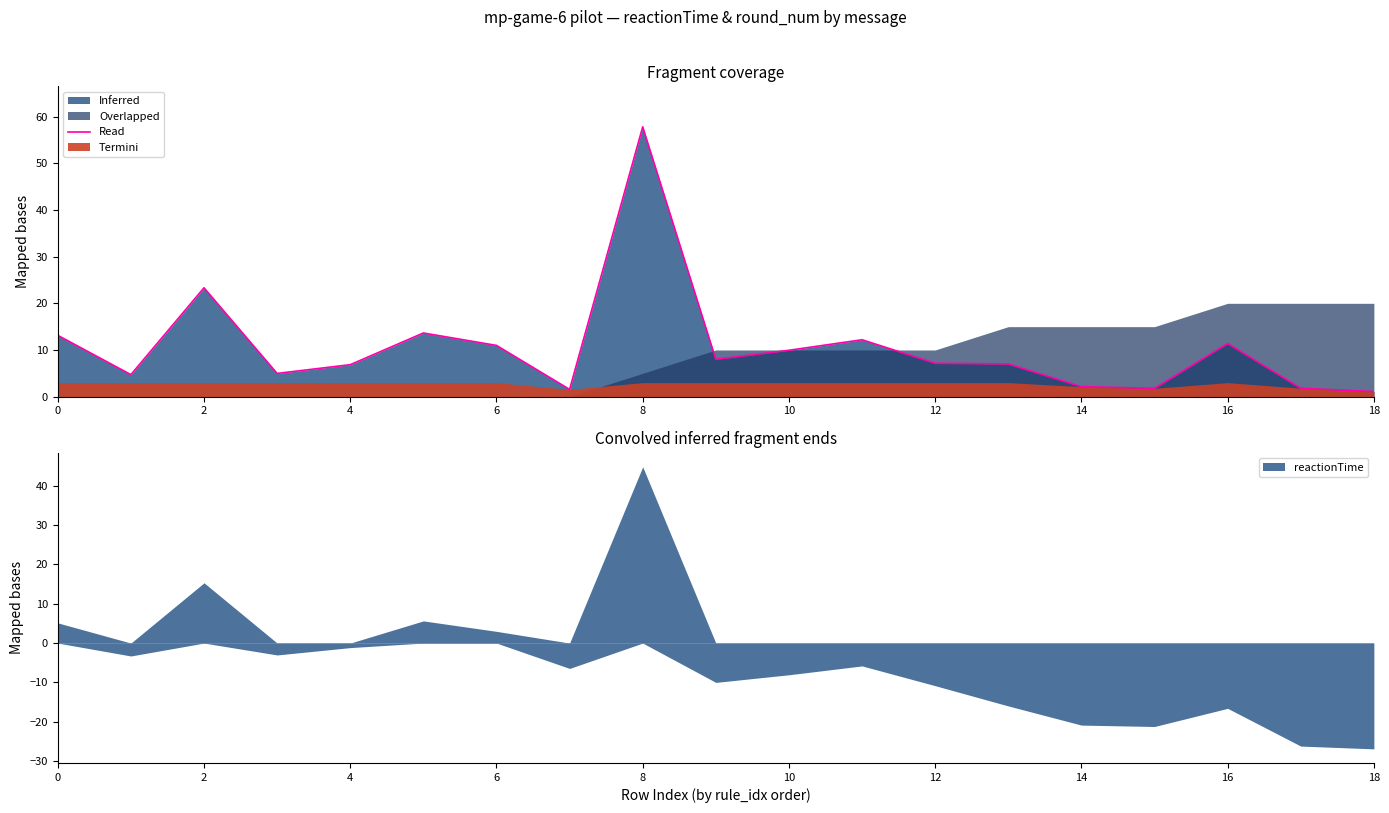

What is the minimum value shown in the chart?

1.1